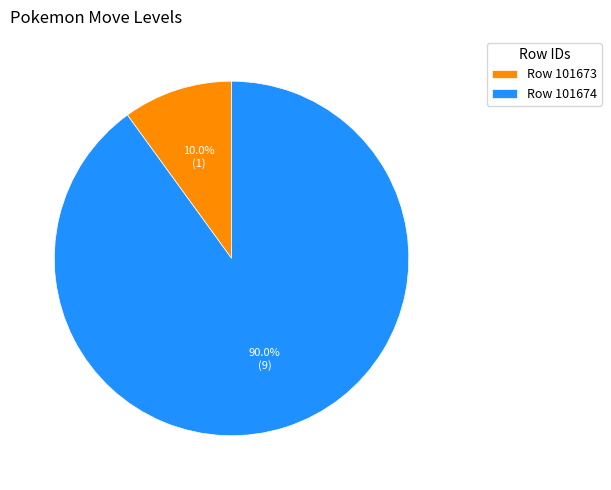

How much of the chart is everything except Row 101674?

10.0%